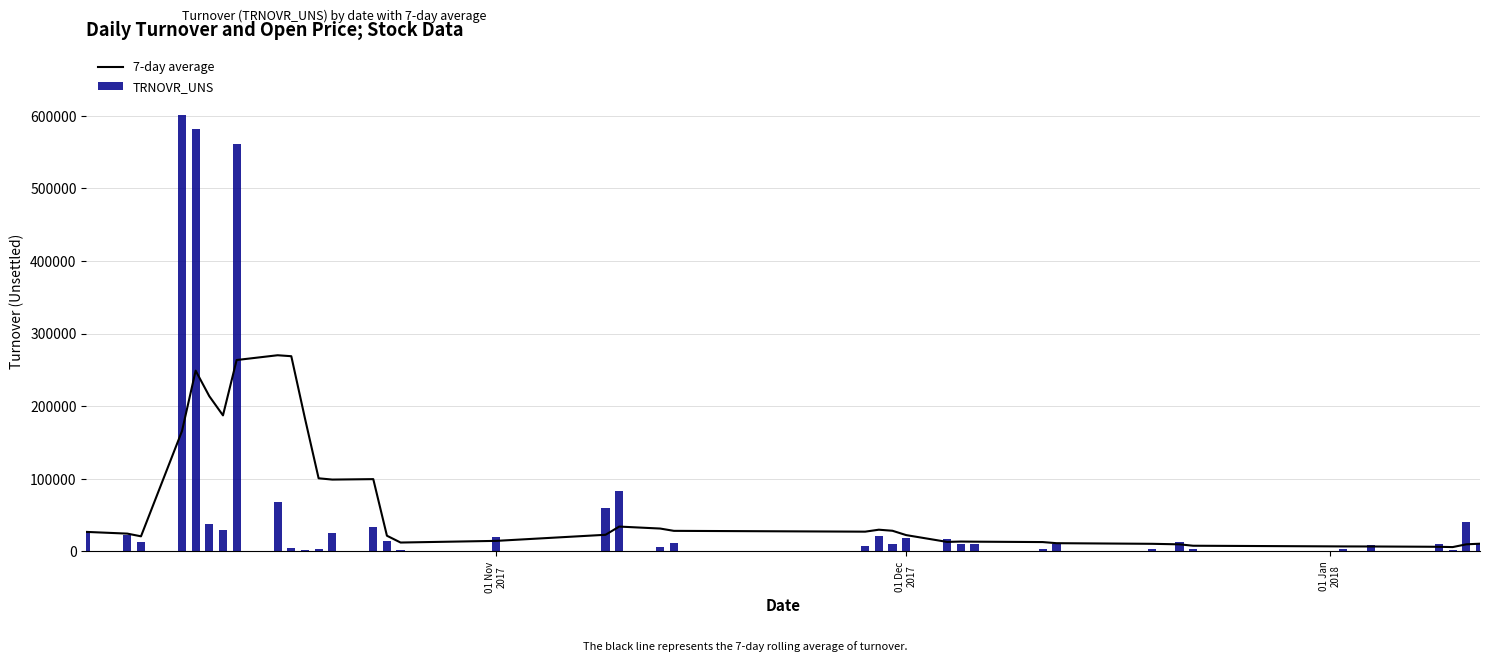

How many groups of bars are there?

40